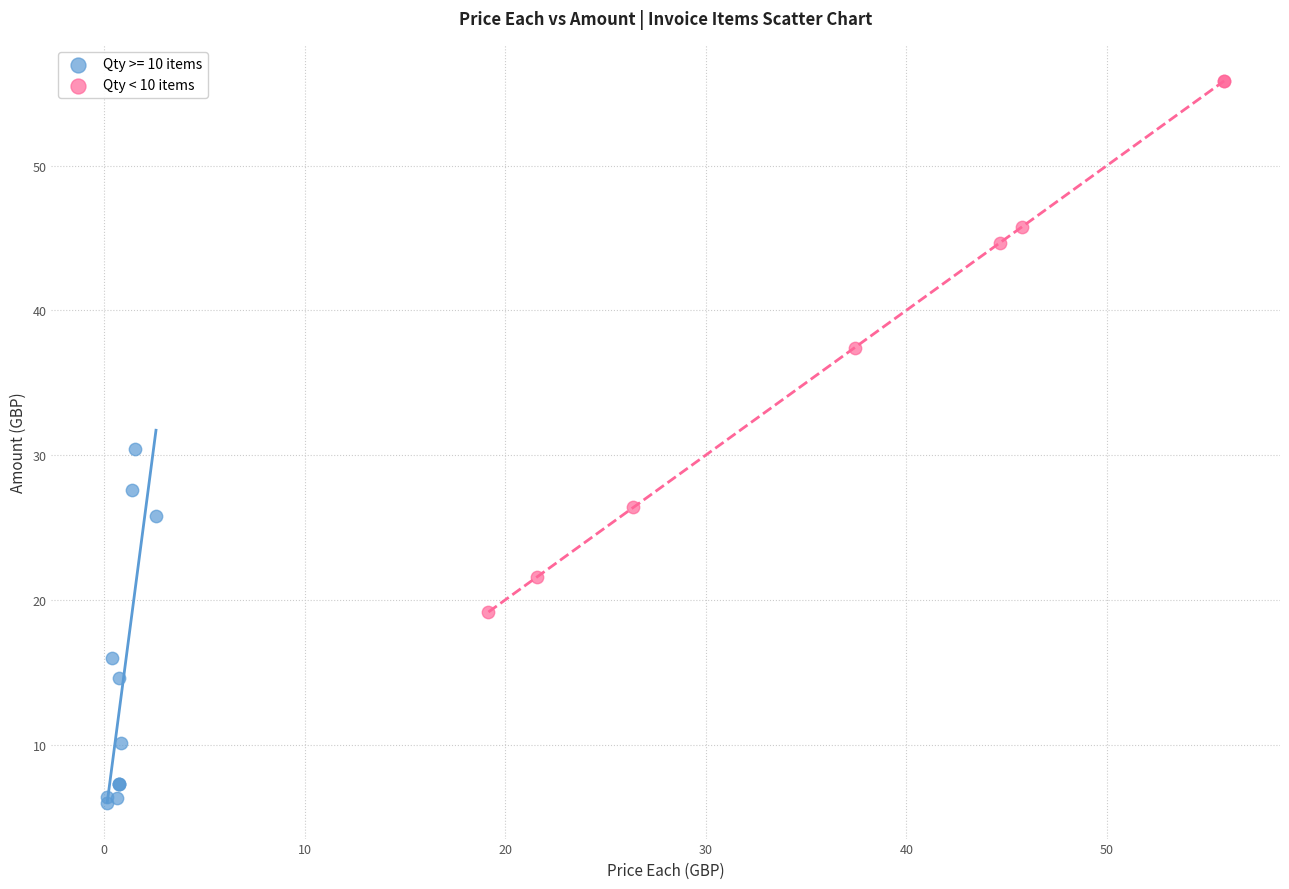

Which series reaches the minimum Y coordinate?

Qty >= 10 items